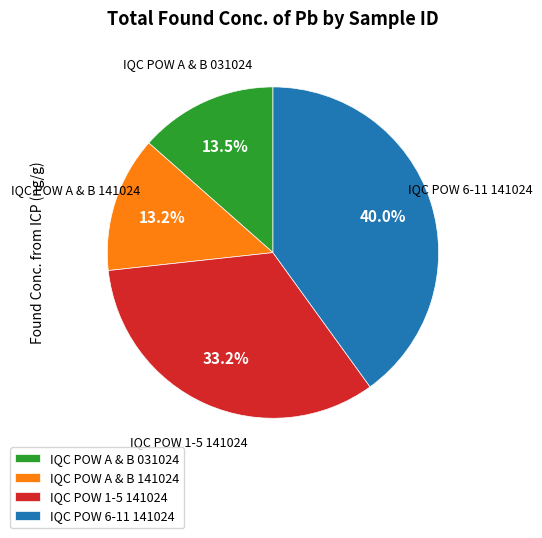

What is the ratio of the value at IQC POW 6-11 141024 to the value at IQC POW A & B 031024?

3.0